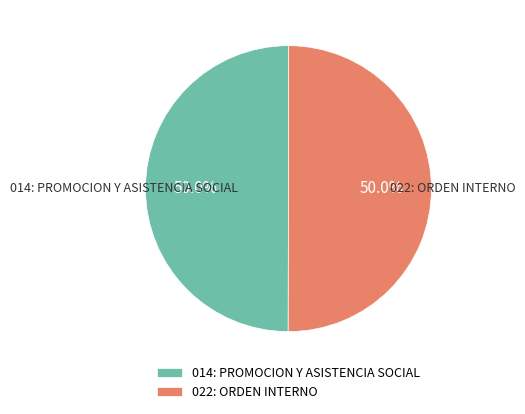

To the nearest percent, what is the combined percentage of 014: PROMOCION Y ASISTENCIA SOCIAL and 022: ORDEN INTERNO?

100%